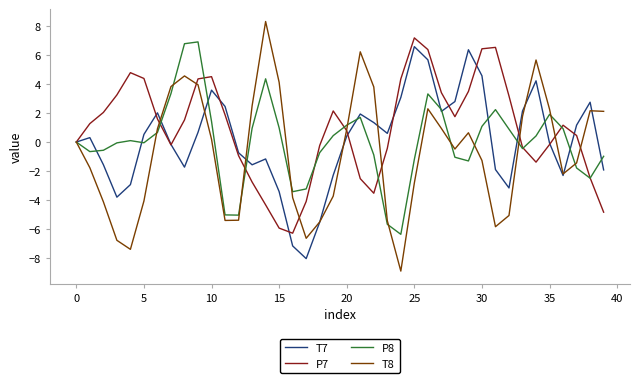

Which series has the largest total across all categories?

P7